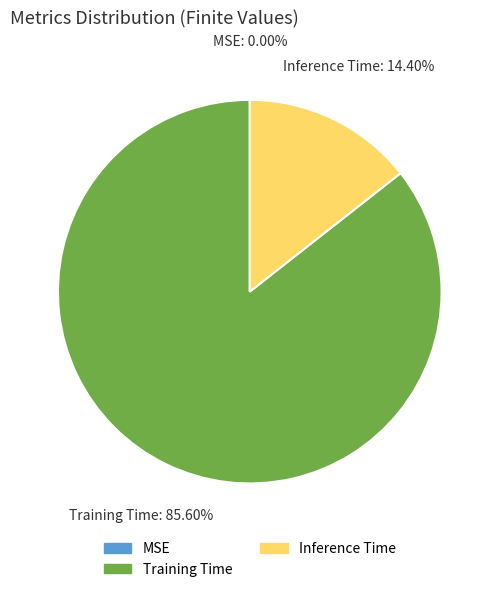

What percentage do Training Time and Inference Time together represent?

100.0%